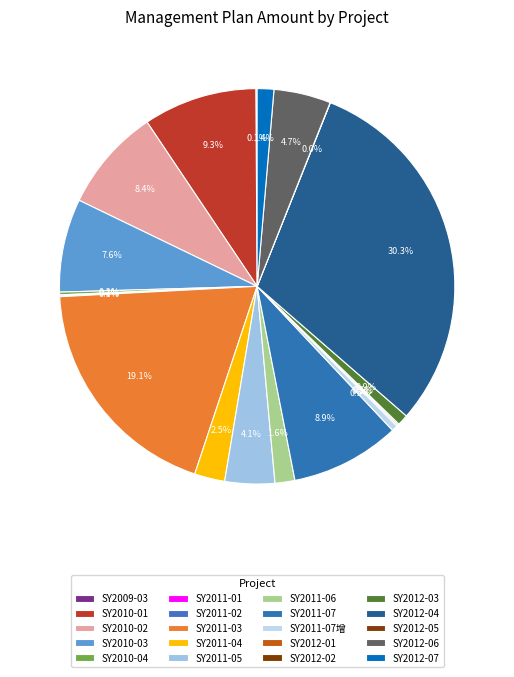

Does any single category account for the majority?

No